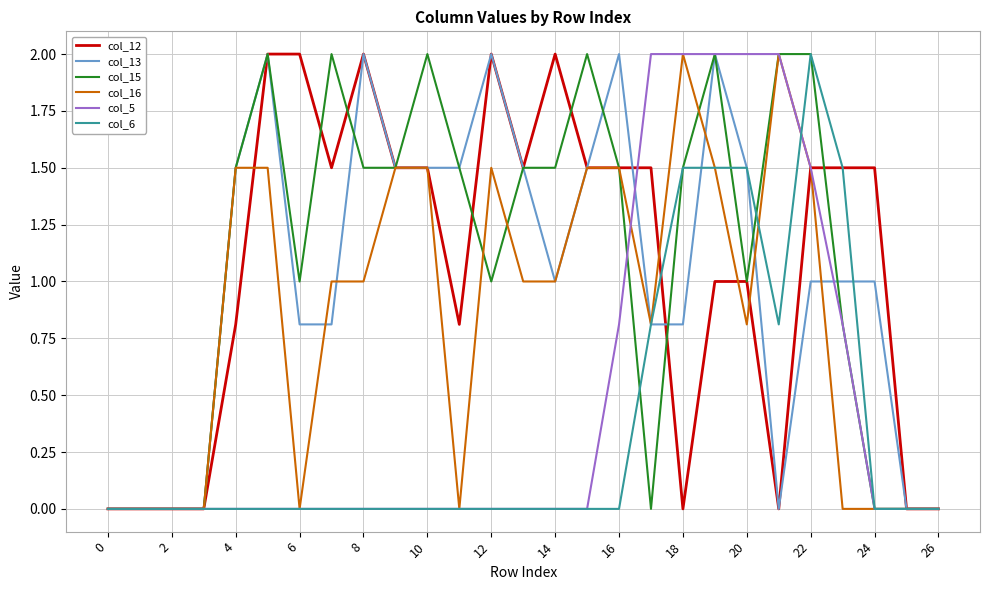

What is the maximum value for col_16?

2.0